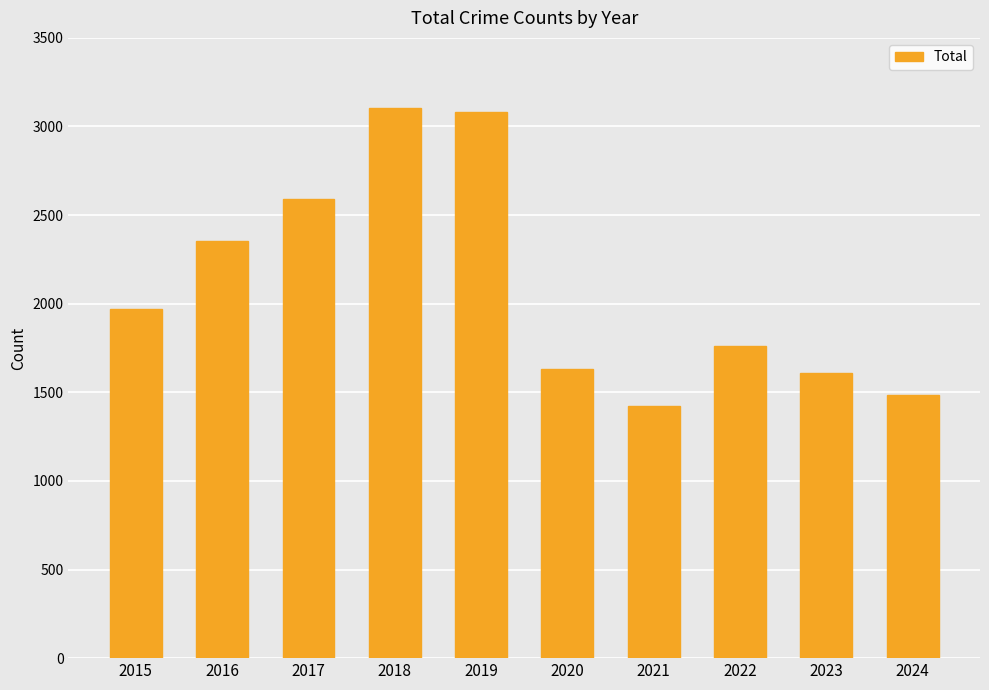

How many series are shown in this chart?

1